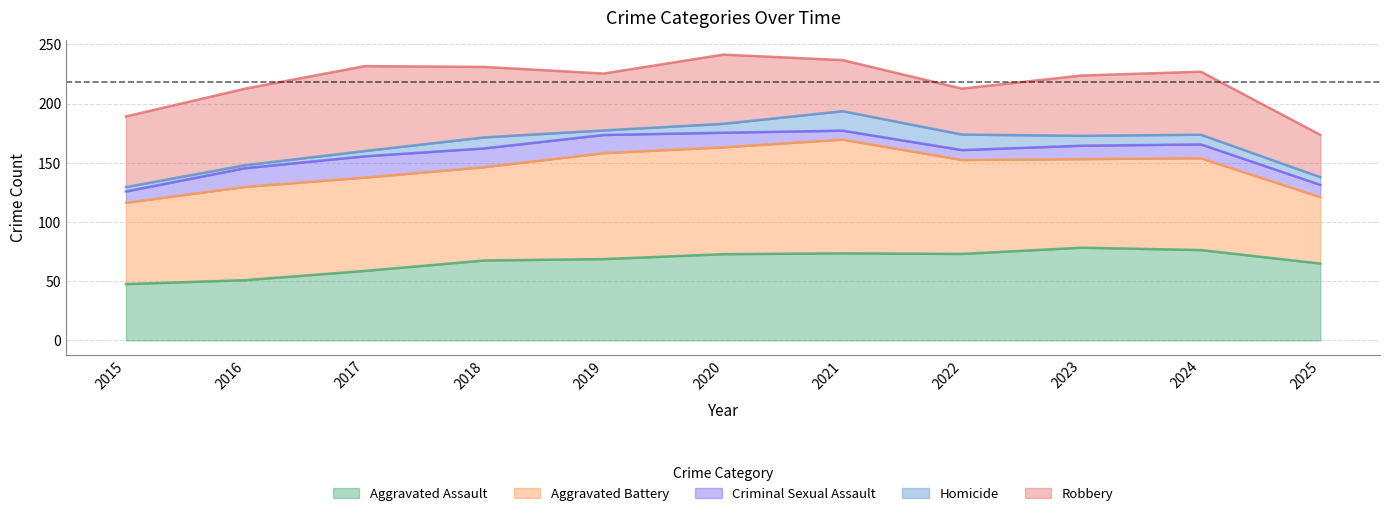

How many data points in Aggravated Battery are above 79?

5